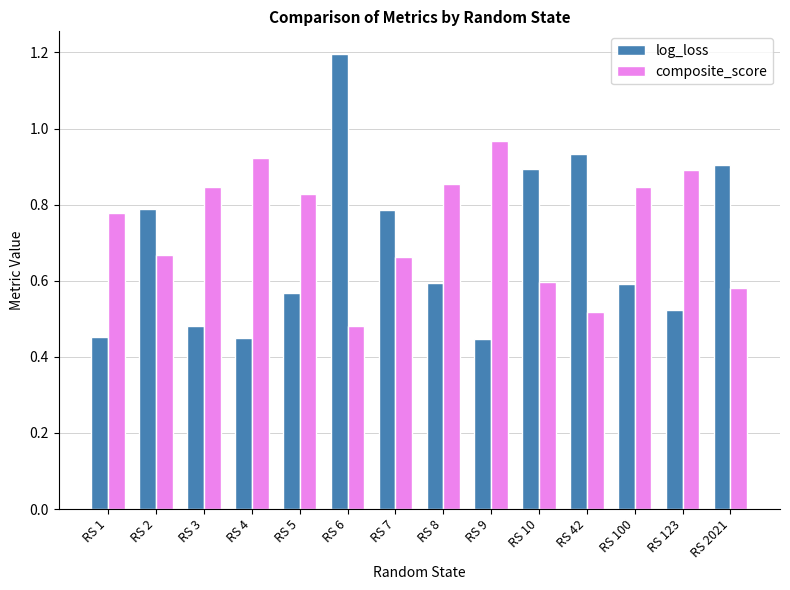

What are all the series names shown in the legend?

log_loss, composite_score